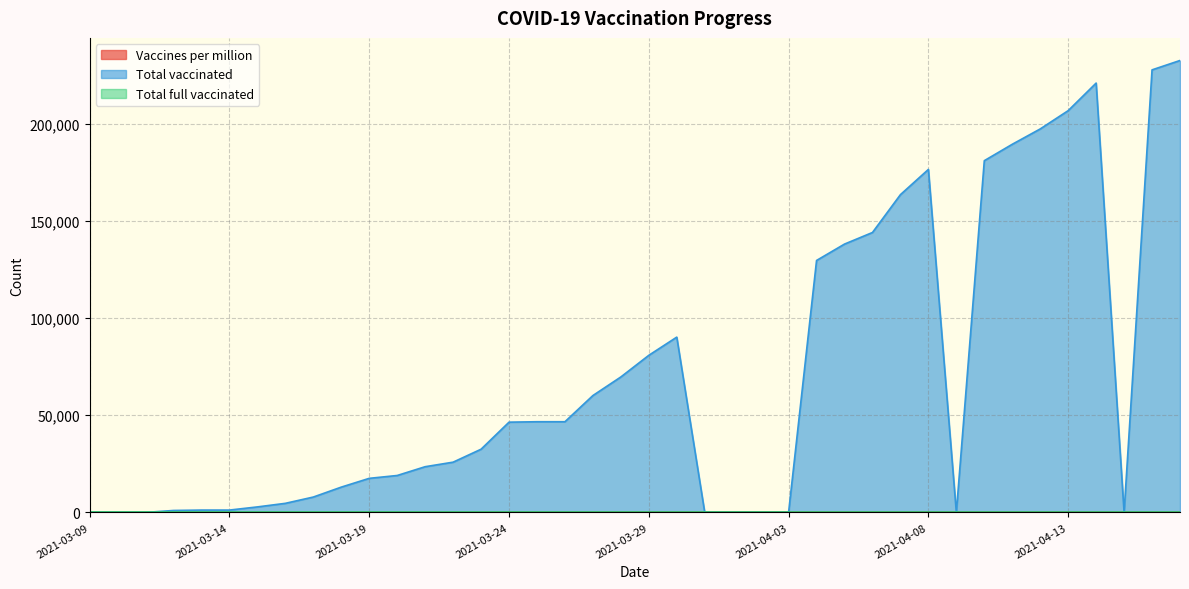

Is it true that Total vaccinated equals 0 at 2021-04-03?

True